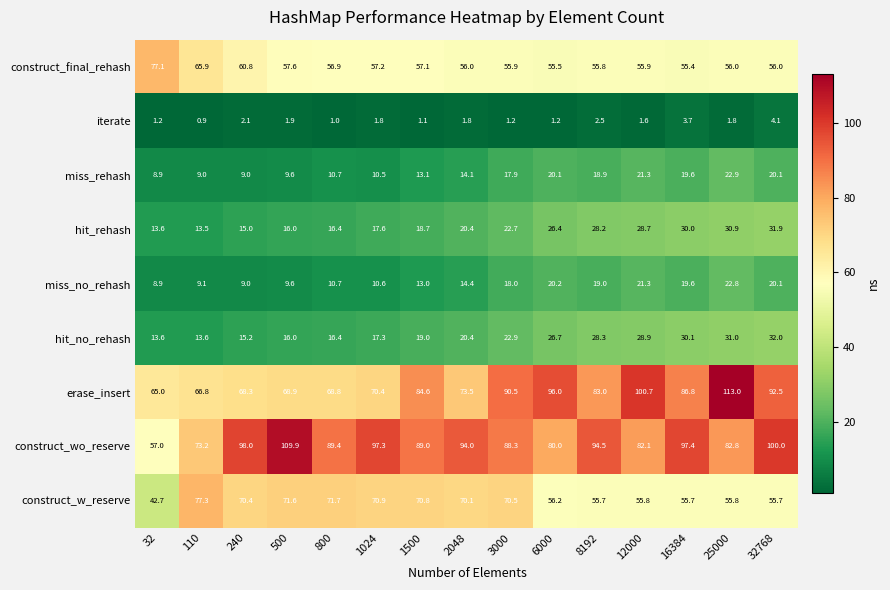

At 1500, list the series in order from largest to smallest.

construct_wo_reserve, erase_insert, construct_w_reserve, construct_final_rehash, hit_no_rehash, hit_rehash, miss_rehash, miss_no_rehash, iterate